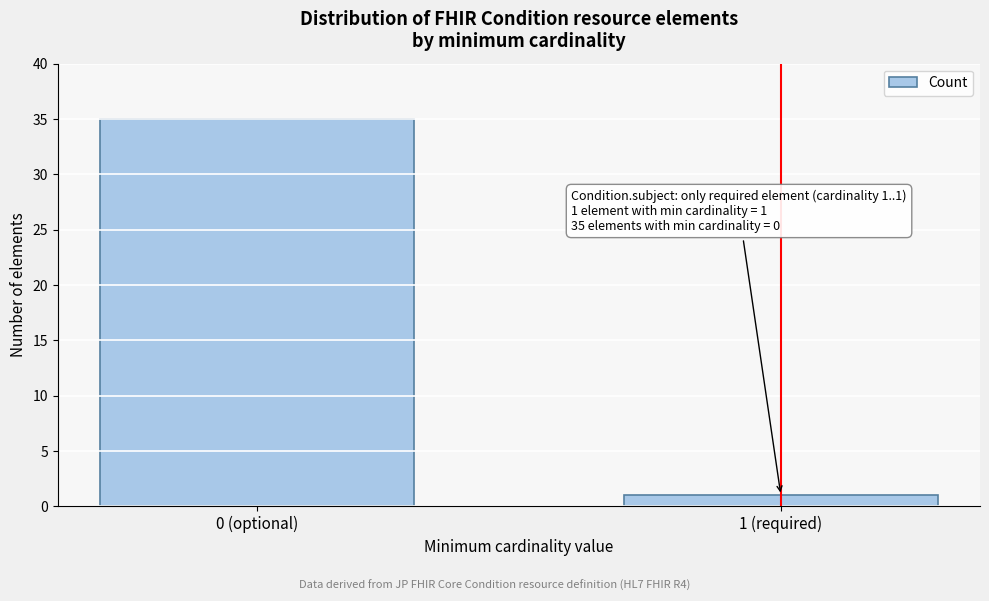

Reading left to right, extract all data points from this chart.

35	1